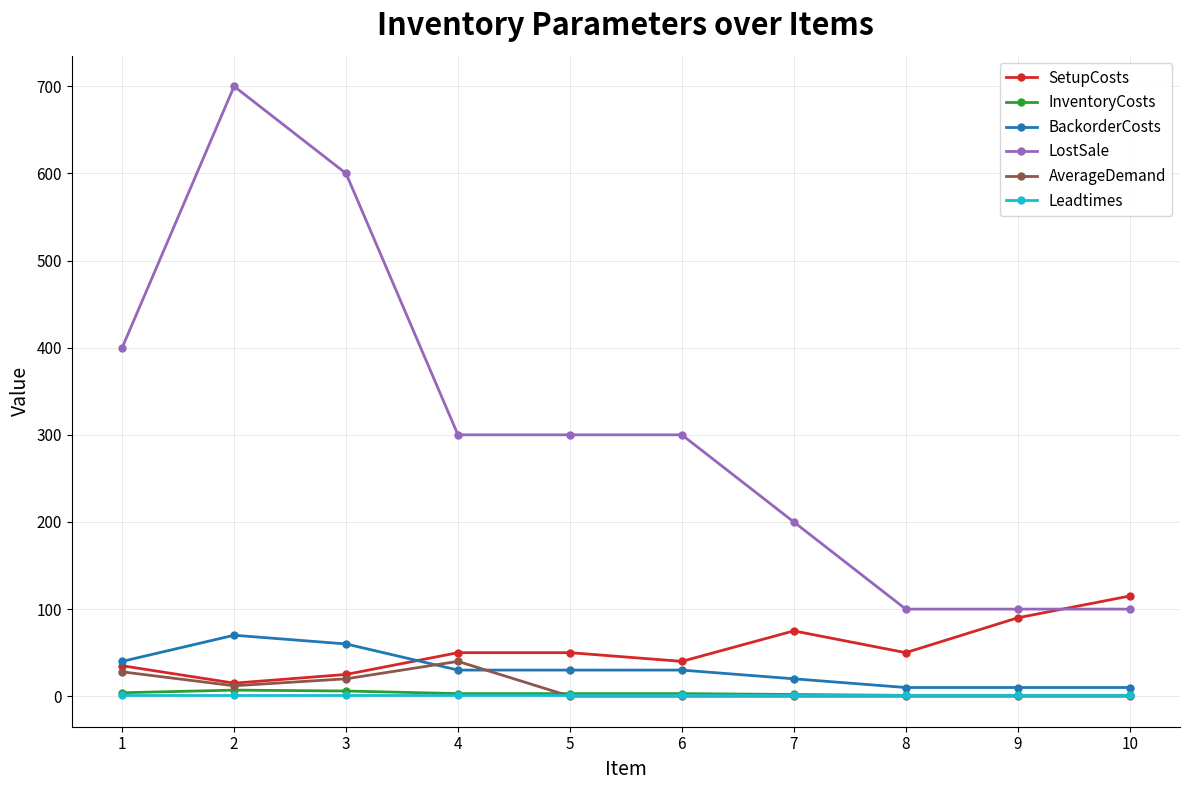

Which series has the largest total across all categories?

LostSale